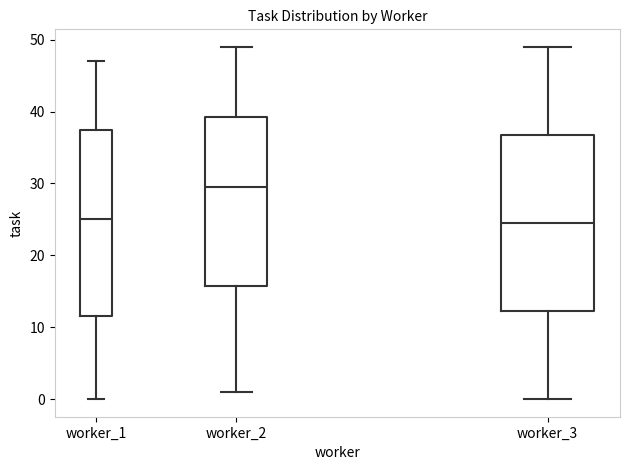

Where is the upper edge of the box for worker_2 on the y-axis? The values are not printed on the chart, so give them approximately, as read against the axis.

39